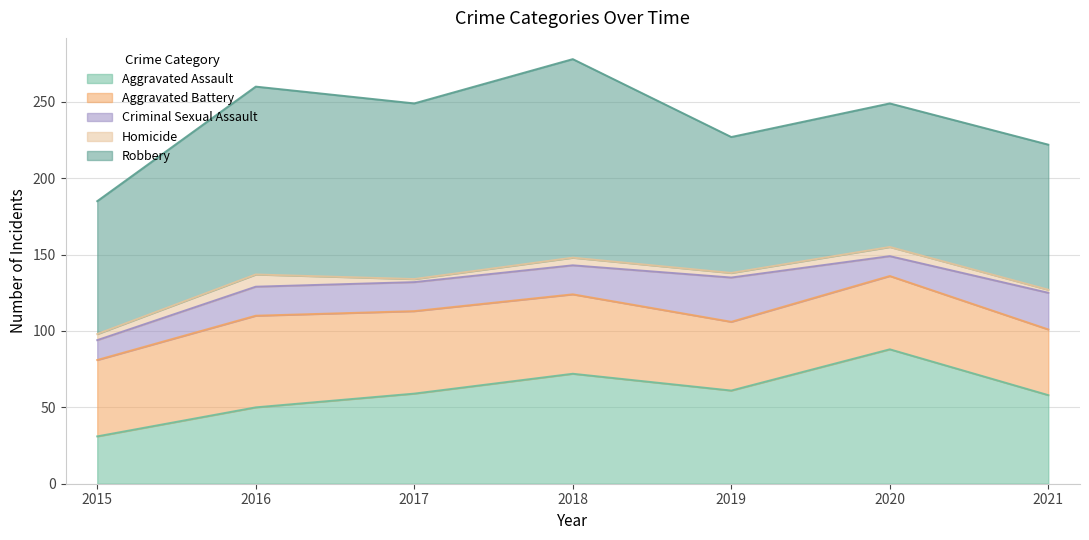

True or false: Aggravated Assault has a value of 59 at 2017.

True